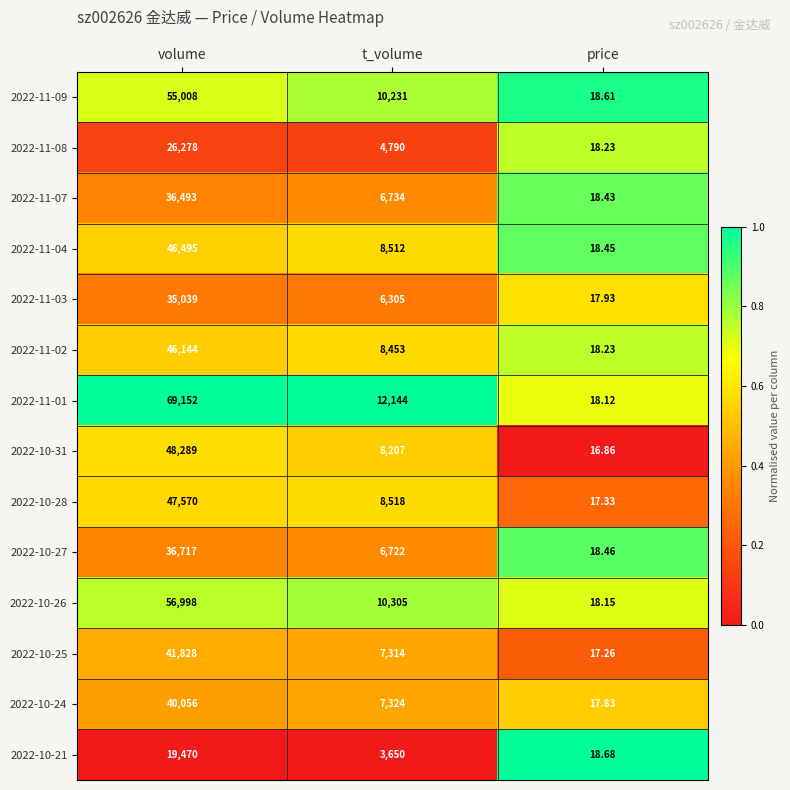

Is the value of 2022-10-28 at t_volume greater than the value of 2022-11-08 at price?

Yes